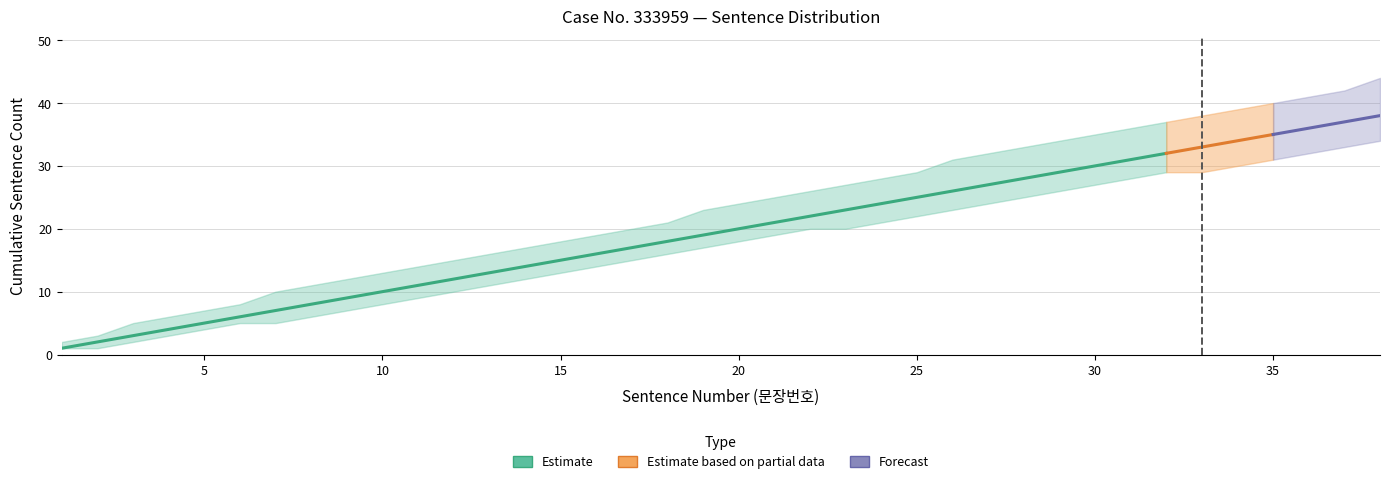

True or false: Upper Bound has more than 1 points higher than both neighbors.

False